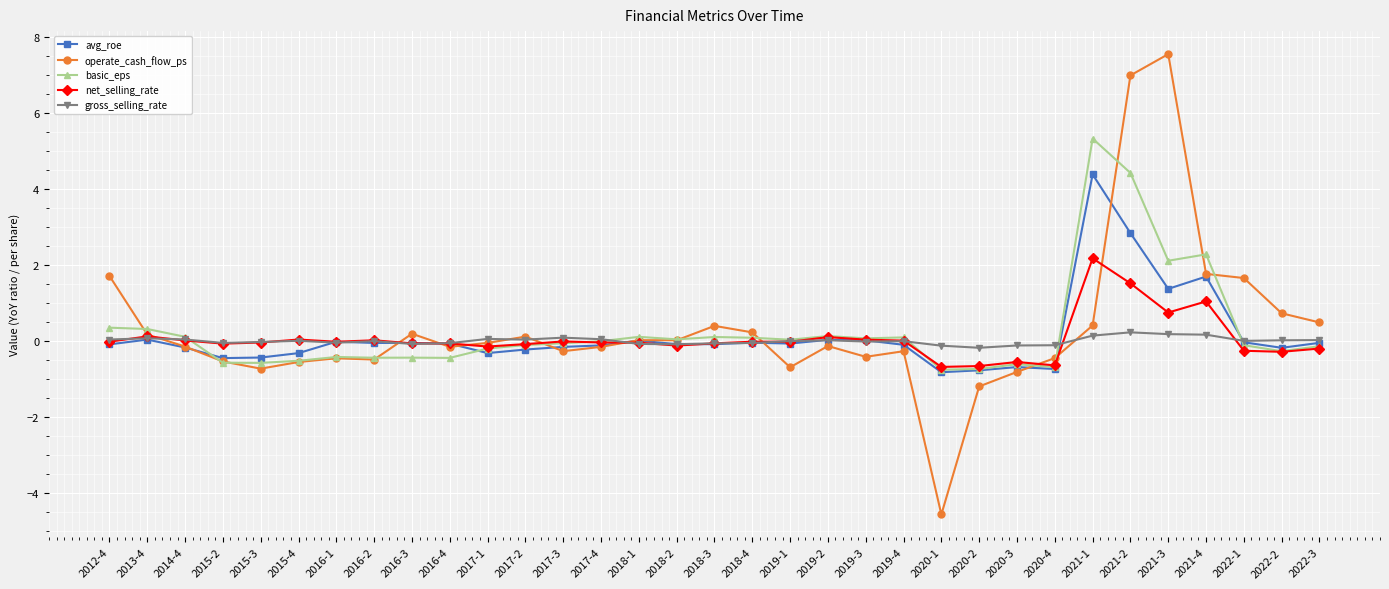

The gross_selling_rate series shows 0.0 at 2017-2. True or false?

True